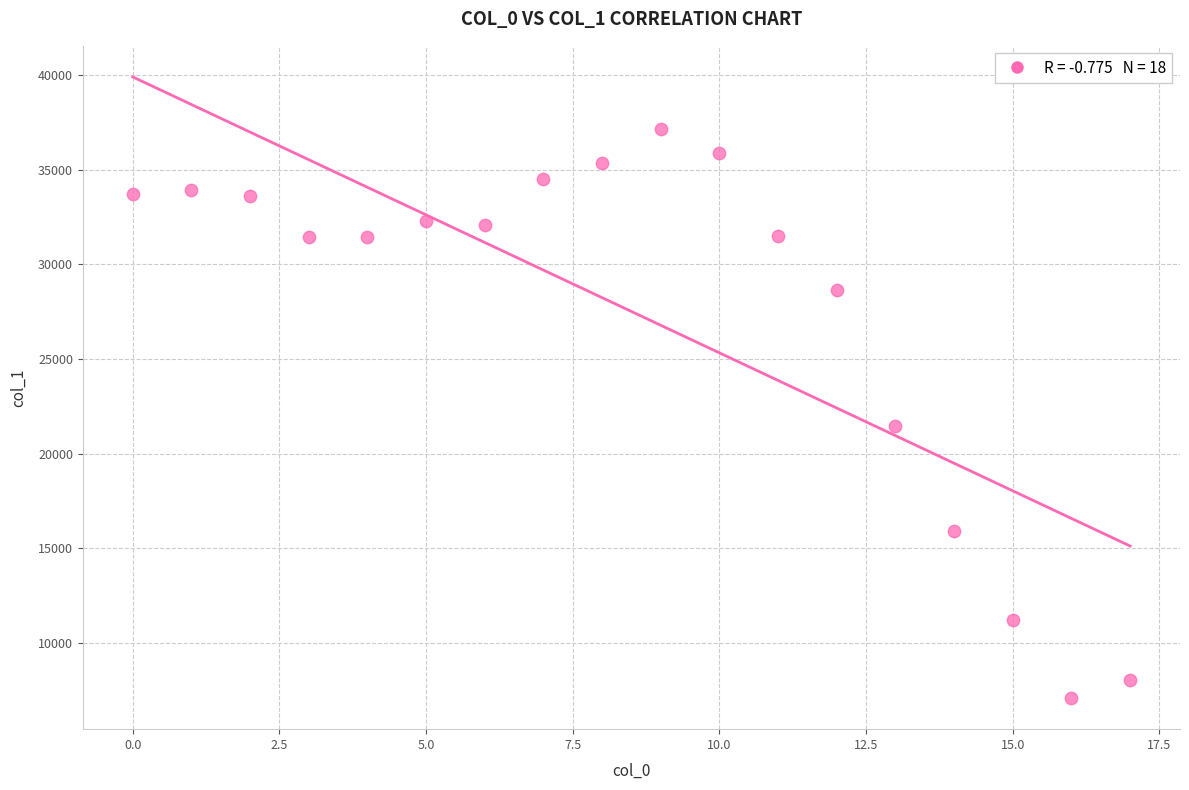

What Y value in the scatter plot is closest to 22121?

21465